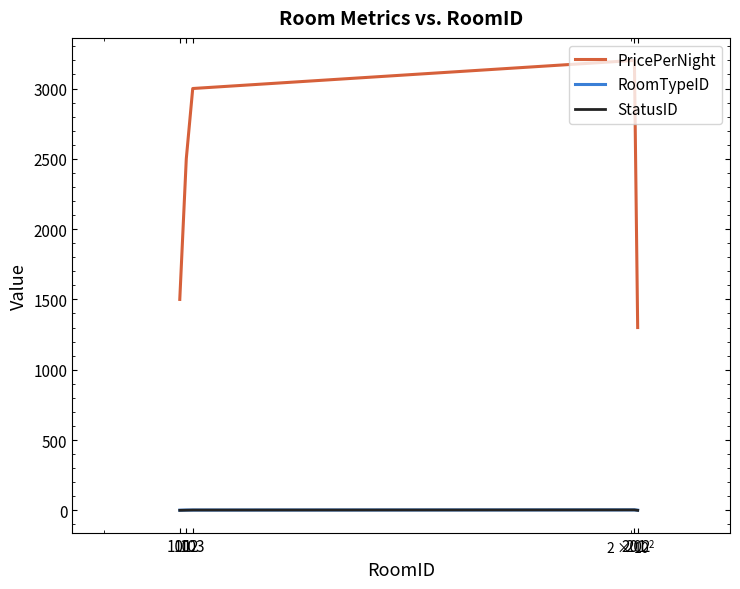

Which series has the largest range (max minus min)?

PricePerNight